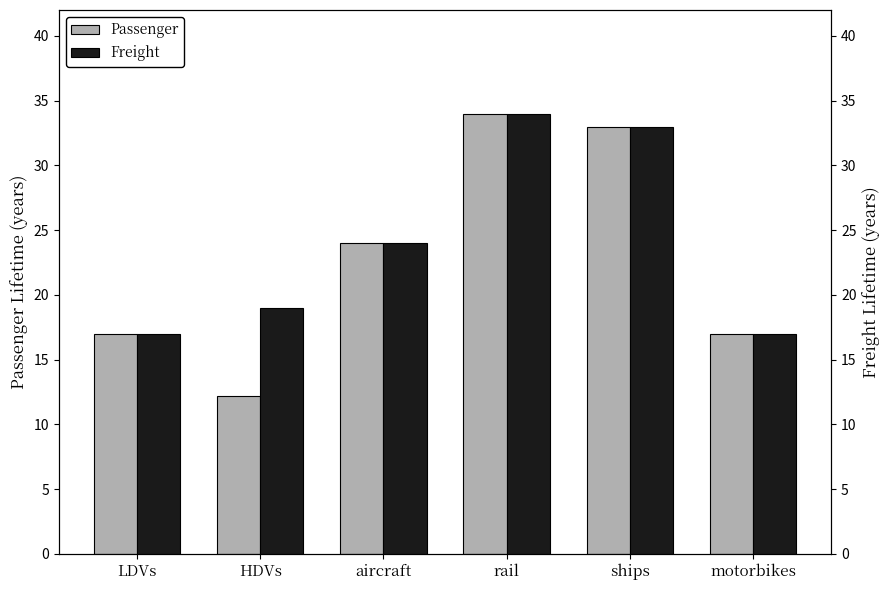

Is it true that Freight equals 26.7 at HDVs?

False